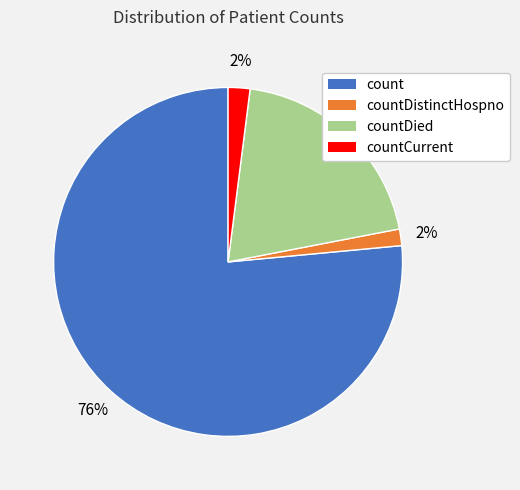

To the nearest percent, what is the average slice percentage?

25%